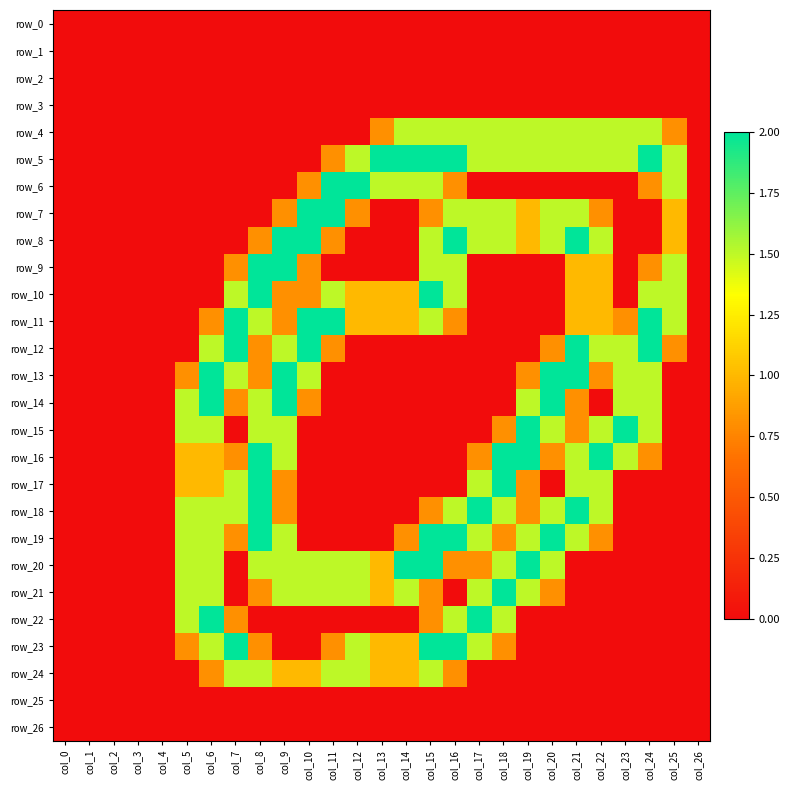

Which series has the widest spread of values?

row_5